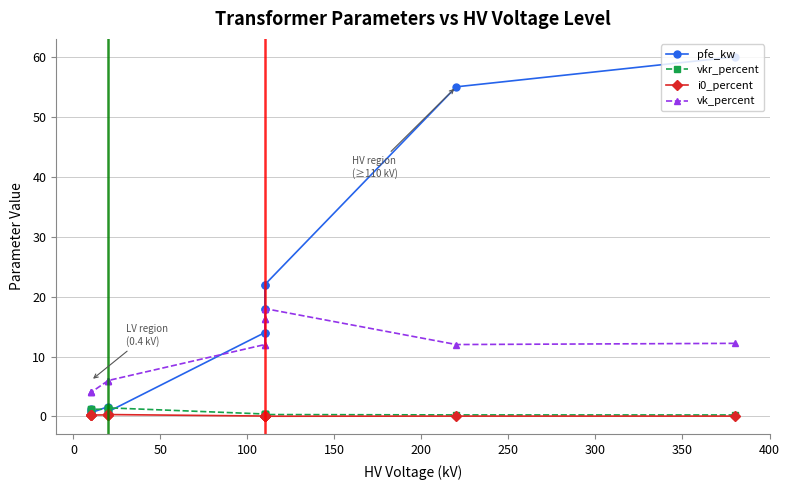

The value of vkr_percent at 250 is 0.1. True or false?

False